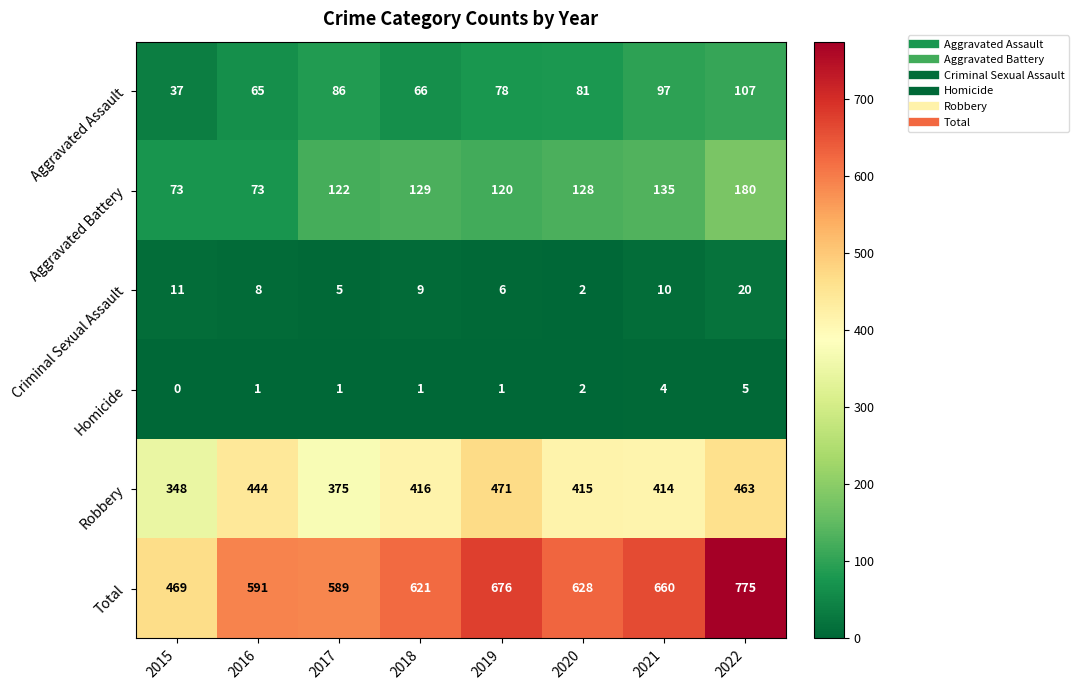

Which series has the widest spread of values?

Total